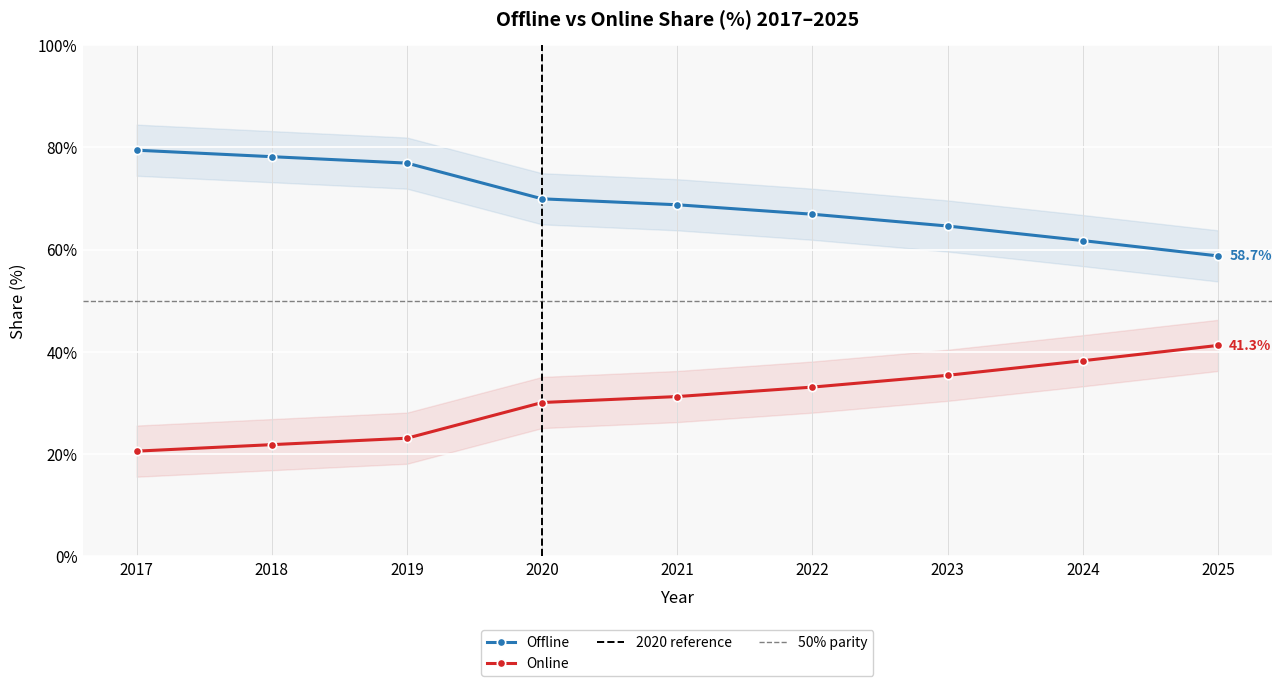

True or false: Online and Offline intersect in this chart.

False